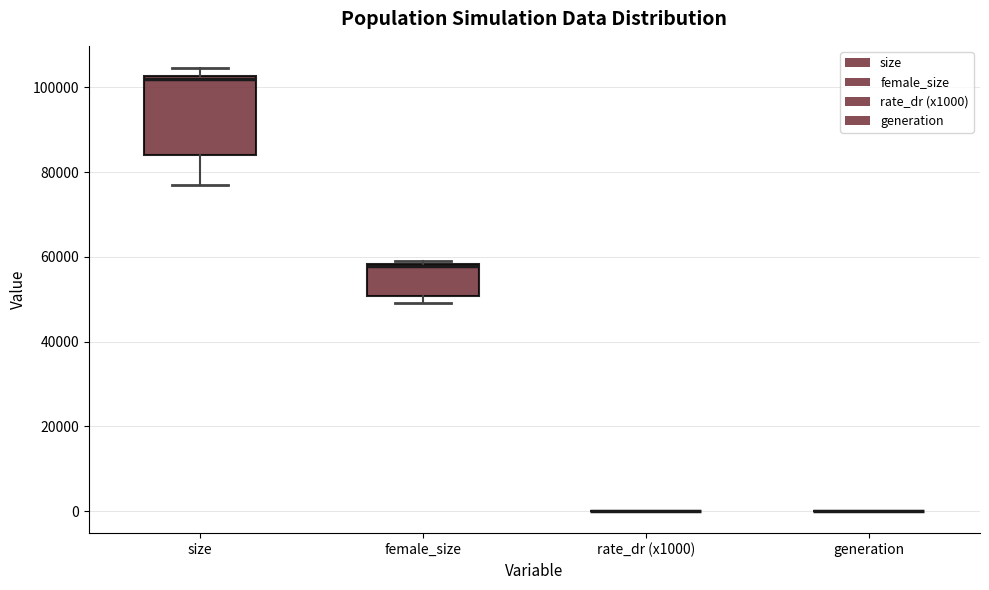

Reading left to right, transcribe this box plot: for each box, give where its median line is, the range the box spans, and where its two whiskers end, as read against the y-axis. The values are not printed on the chart, so give them approximately, as read against the axis.

size: median 102000 (just below the box's upper edge), box 84000 to 102000, whiskers 76000 to 104000
female_size: median 58000 (drawn on the box's upper edge), box 50000 to 58000, whiskers 50000 (just below the box's lower edge) to 58000 (just above the box's upper edge)
rate_dr (x1000): box collapsed to a line at 0, whiskers 0 to 0
generation: box collapsed to a line at 0, whiskers 0 to 0